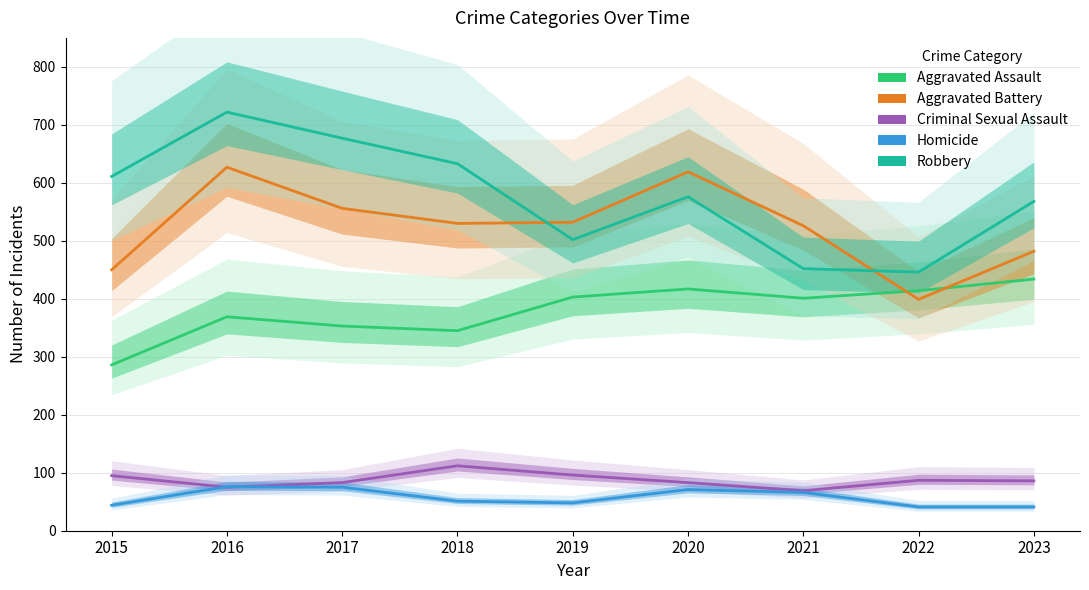

Is this an area chart (filled region under the line)?

No